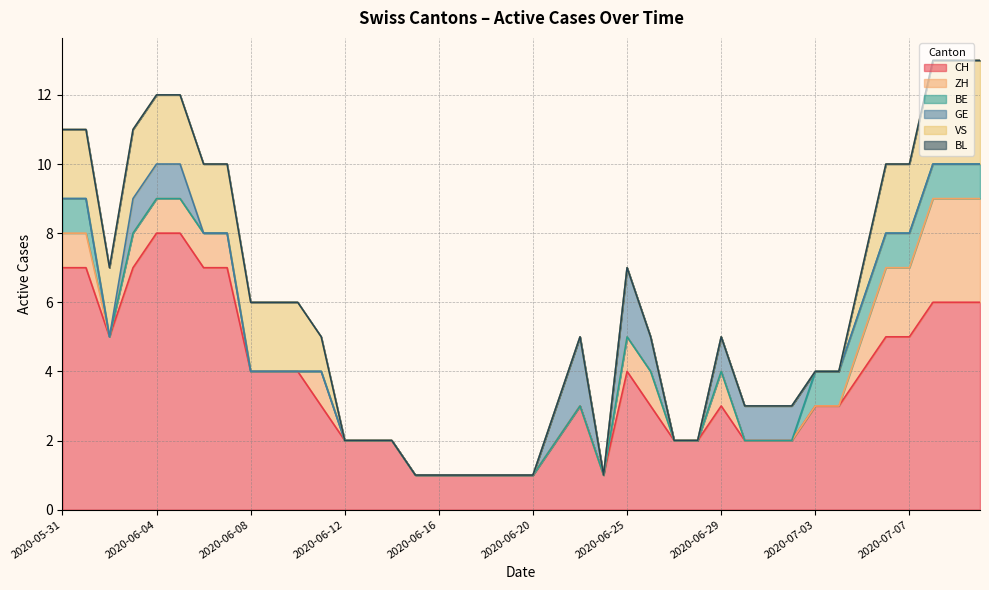

Count the CH values in the range 2 to 6.

26